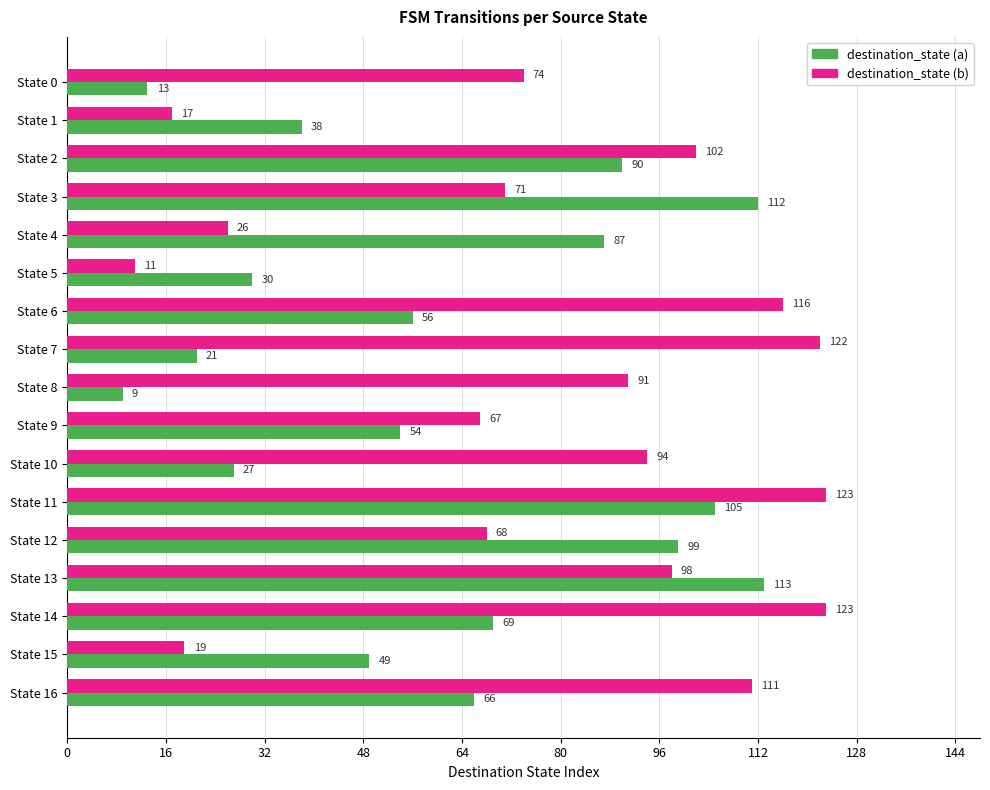

What is the average value of the destination_state (b) series?

78